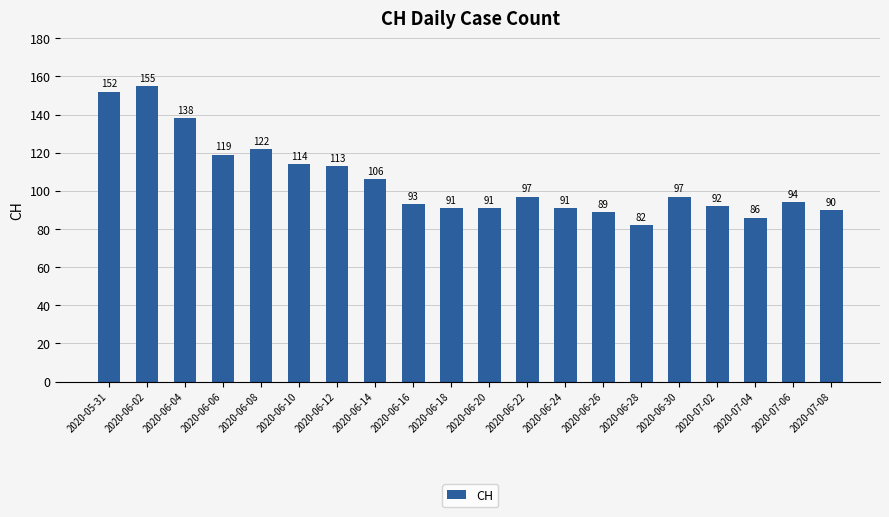

How many bars are there in total?

20